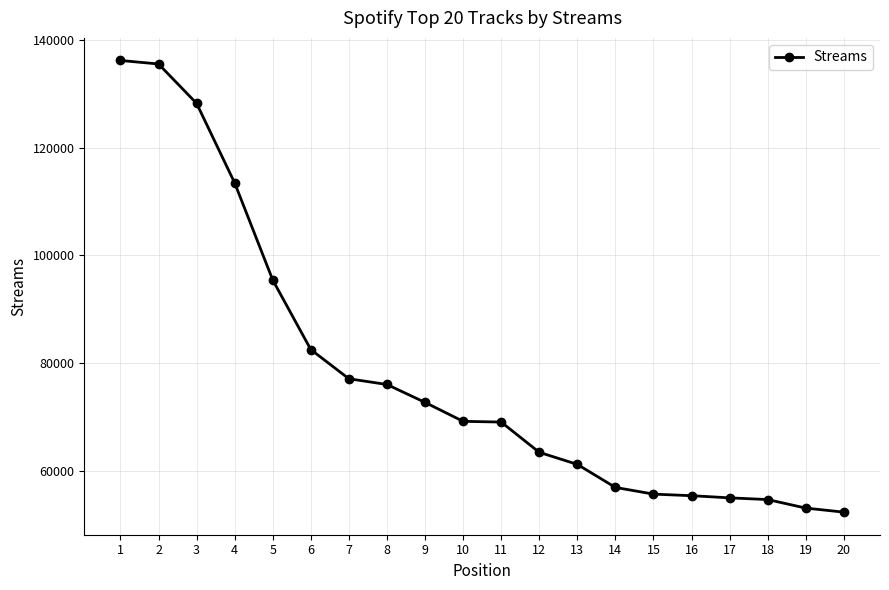

Approximately how many times larger is the value at 9 compared to 10?

1.1